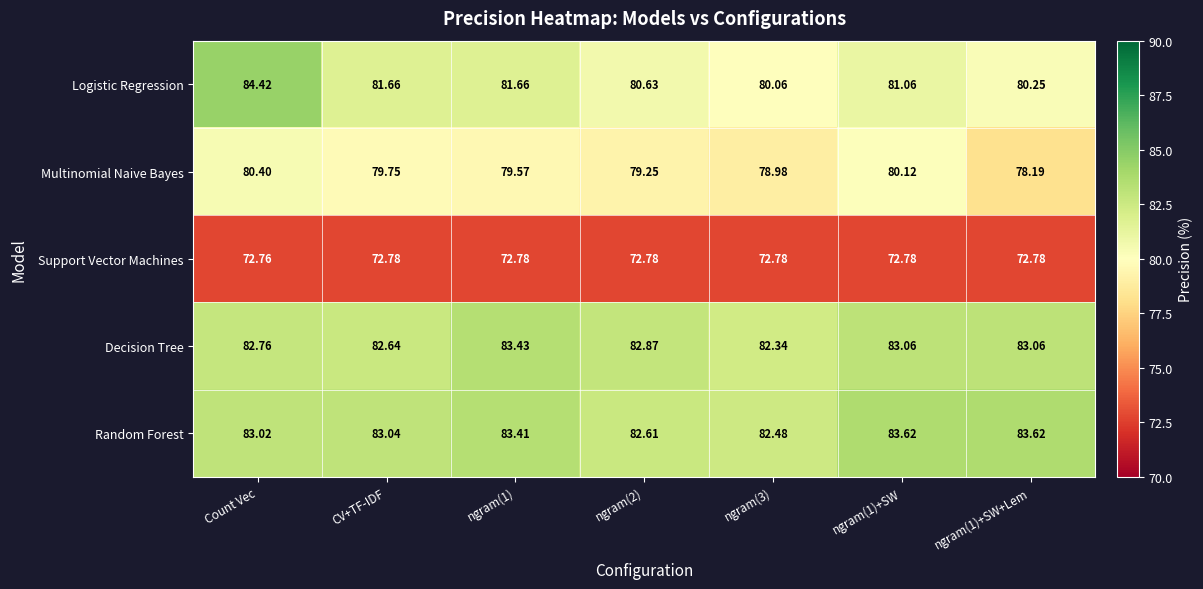

Which series changed the most between ngram(1)+SW and ngram(1)+SW+Lem?

Multinomial Naive Bayes